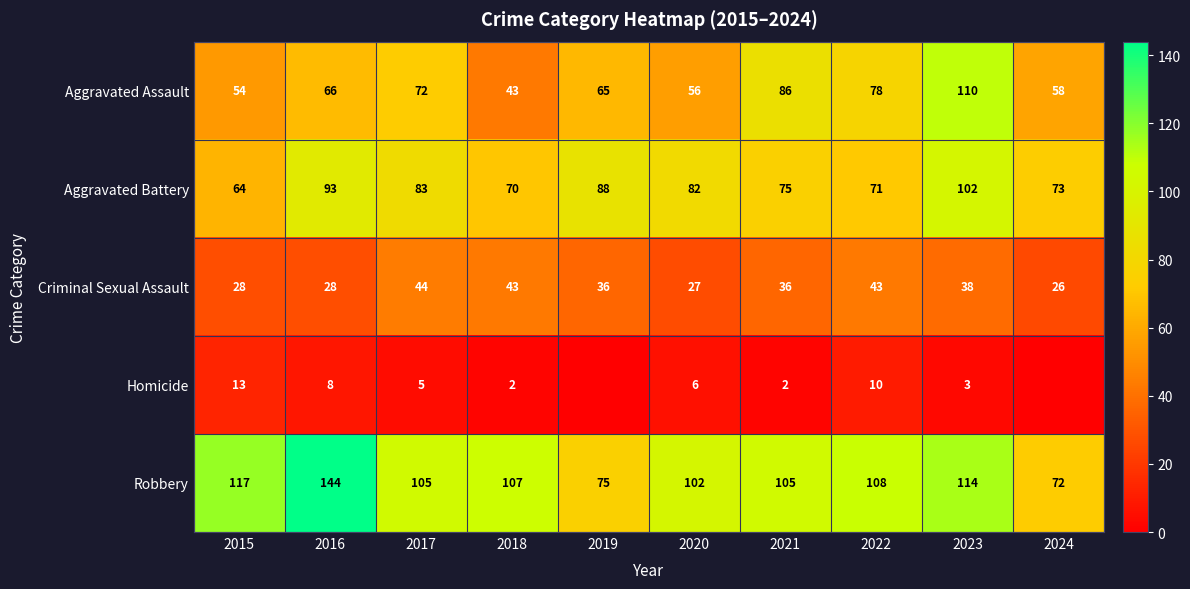

At 2016, list the series in order from smallest to largest.

Homicide, Criminal Sexual Assault, Aggravated Assault, Aggravated Battery, Robbery